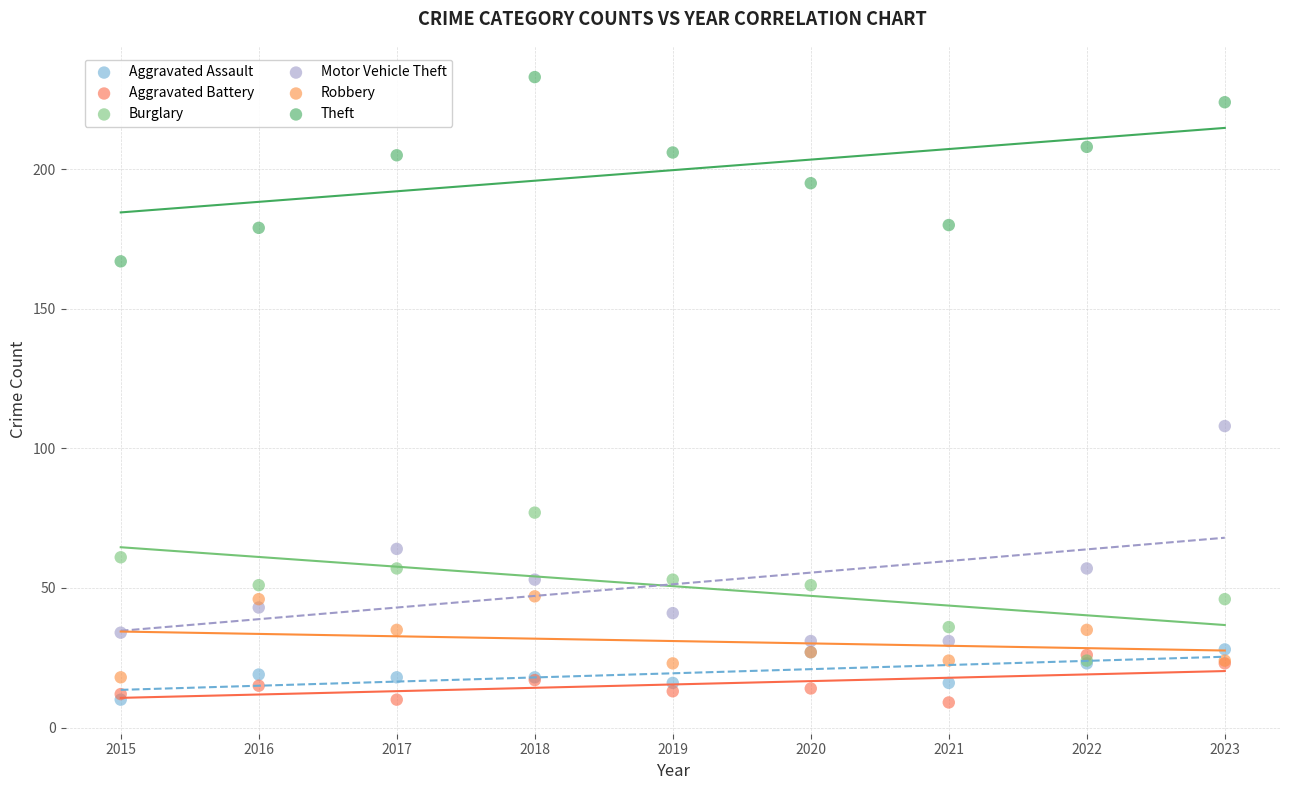

In the Motor Vehicle Theft series, what Y value is closest to 69?

64